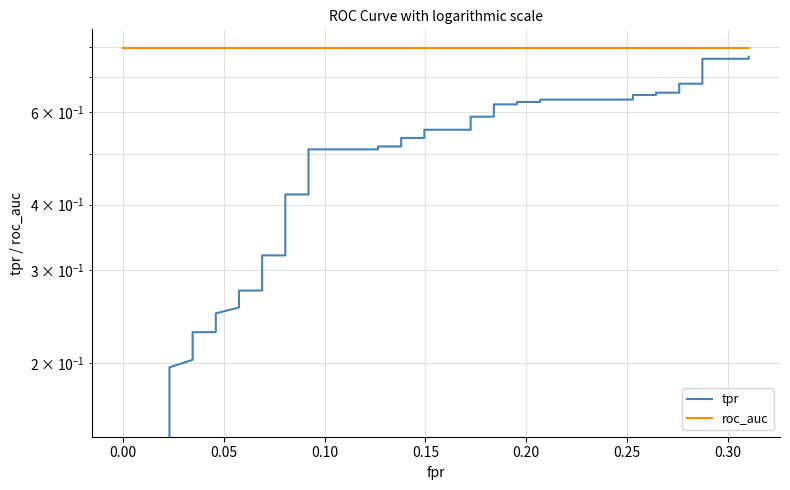

Reading left to right, list all the values displayed in this chart.

tpr: 0.0	0.2	0.2	0.2	0.2	0.2	0.2	0.2	0.3	0.3	0.3	0.3	0.3	0.4	0.4	0.5	0.5	0.5	0.5	0.5	0.5	0.6	0.6	0.6	0.6	0.6	0.6	0.6	0.6	0.6	0.6	0.6	0.6	0.7	0.7	0.7	0.7	0.8	0.8	0.8
roc_auc: 0.8	0.8	0.8	0.8	0.8	0.8	0.8	0.8	0.8	0.8	0.8	0.8	0.8	0.8	0.8	0.8	0.8	0.8	0.8	0.8	0.8	0.8	0.8	0.8	0.8	0.8	0.8	0.8	0.8	0.8	0.8	0.8	0.8	0.8	0.8	0.8	0.8	0.8	0.8	0.8